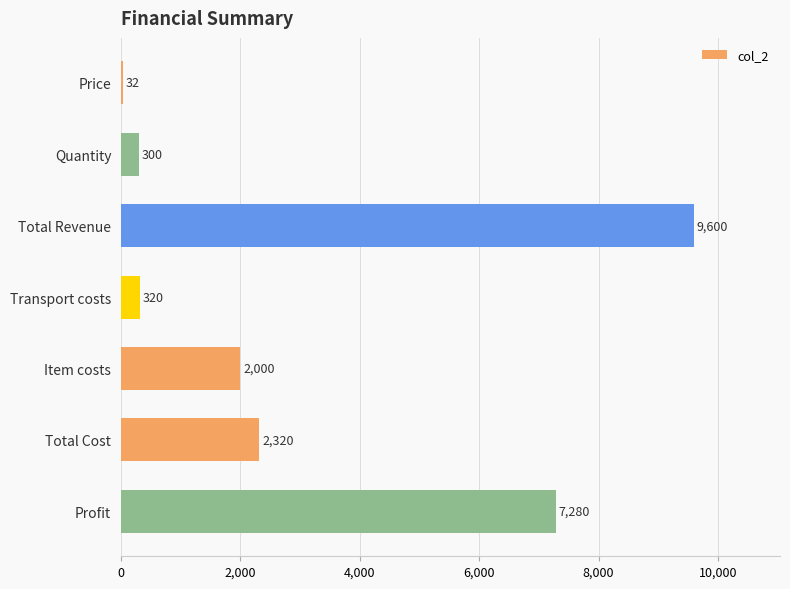

Reading top to bottom, what are all the values shown in this chart?

Price=32	Quantity=300	Total Revenue=9600	Transport costs=320	Item costs=2000	Total Cost=2320	Profit=7280